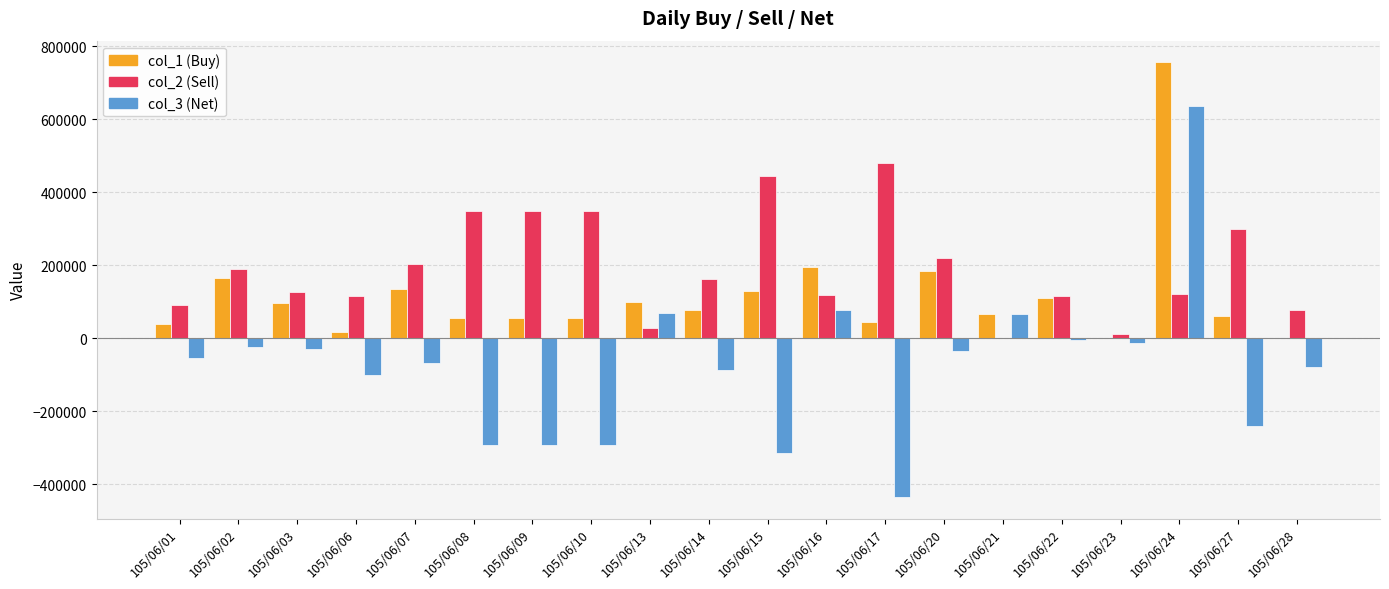

At which category is the sum across all series the highest?

105/06/24